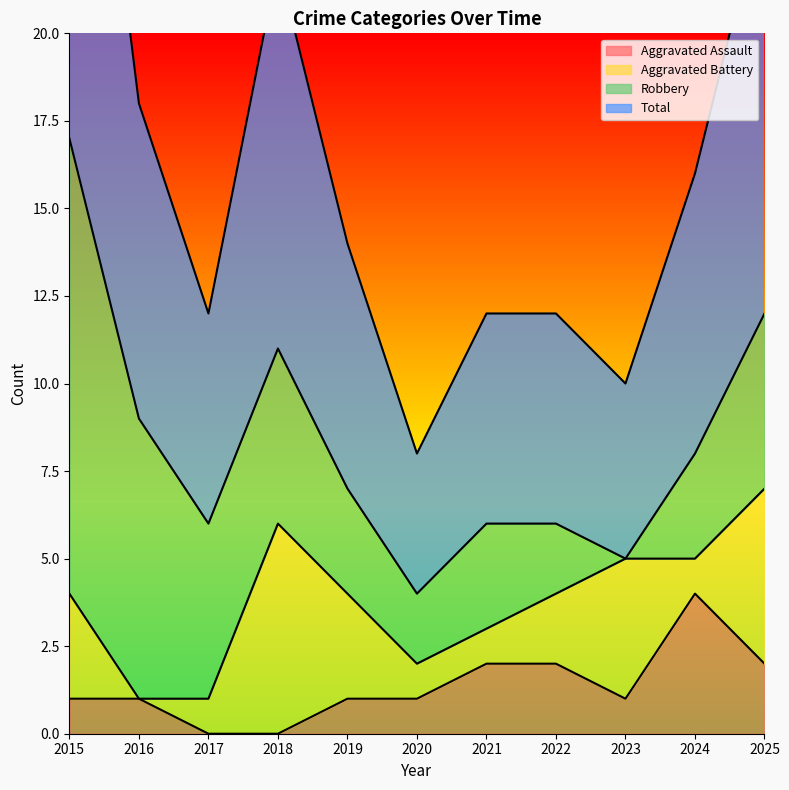

Is it true that Aggravated Assault equals 1 at 2016?

True